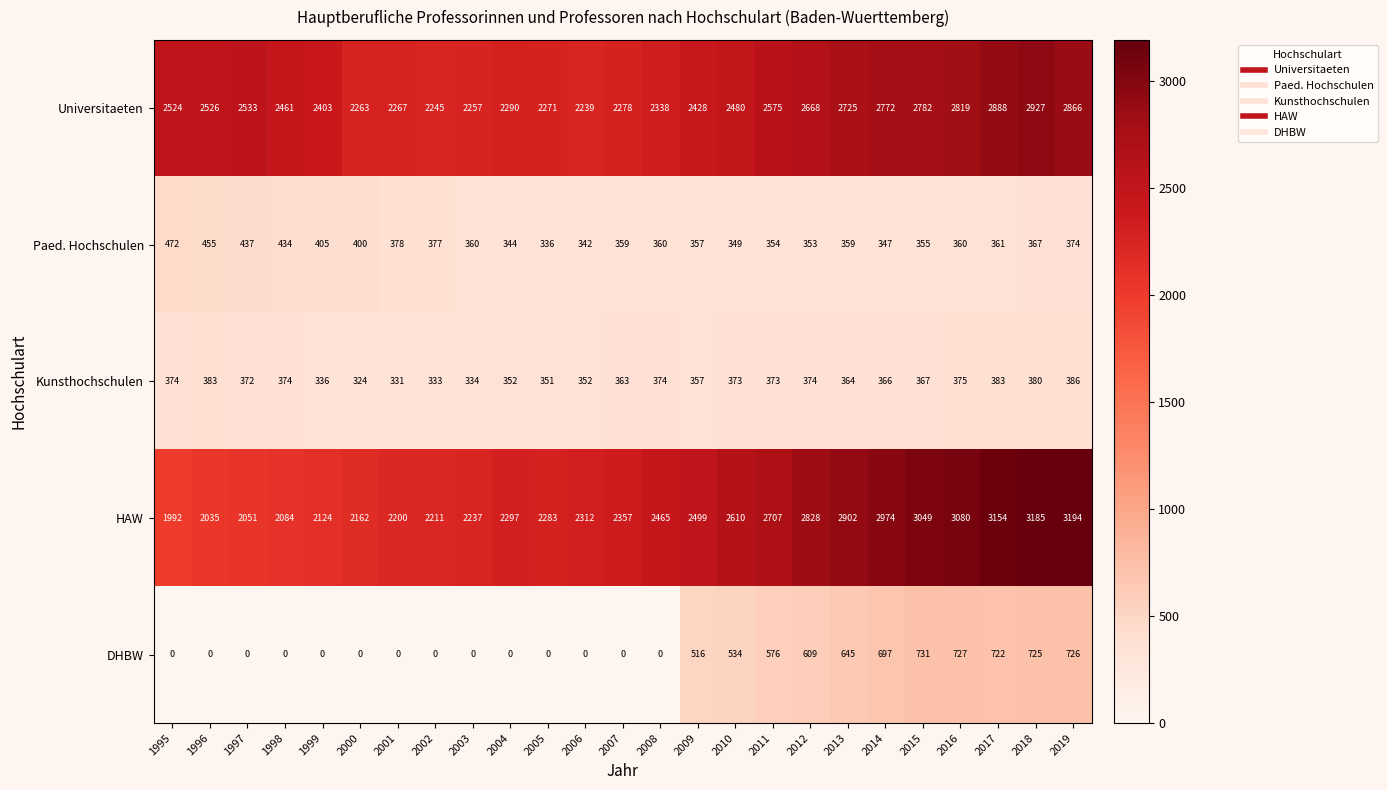

Is it true that DHBW equals 0 at 1999?

True